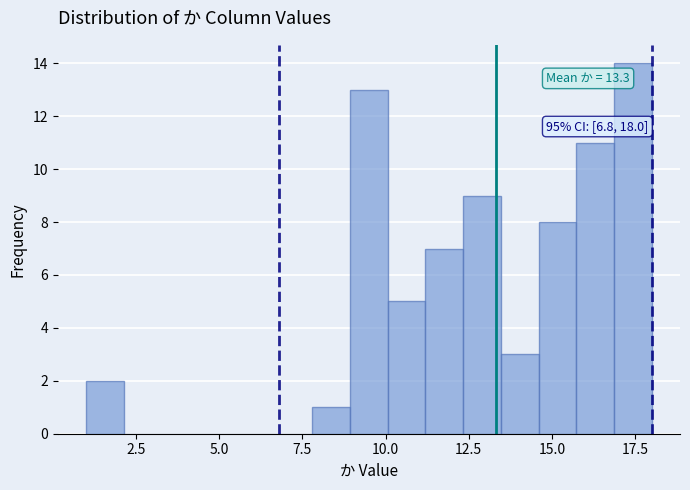

Around what value on the x-axis is the tallest bar? Give the approximate position of its centre, as read against the axis.

17.5